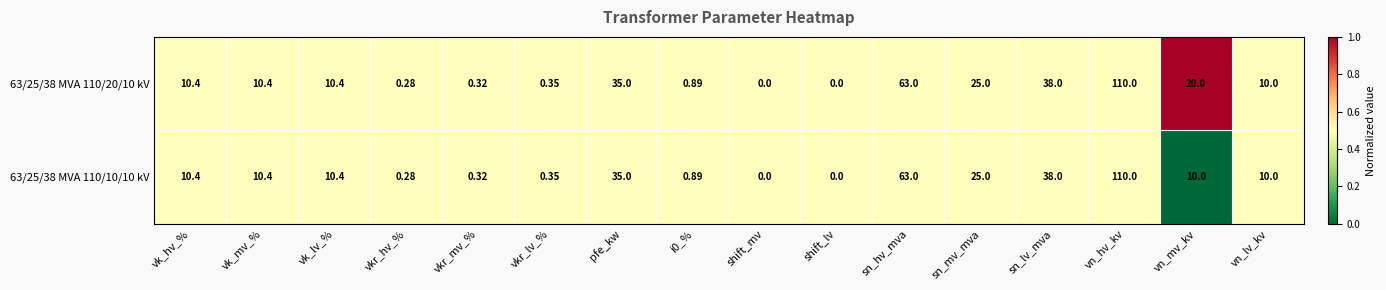

Which label corresponds to the largest value in the chart?

vn_hv_kv